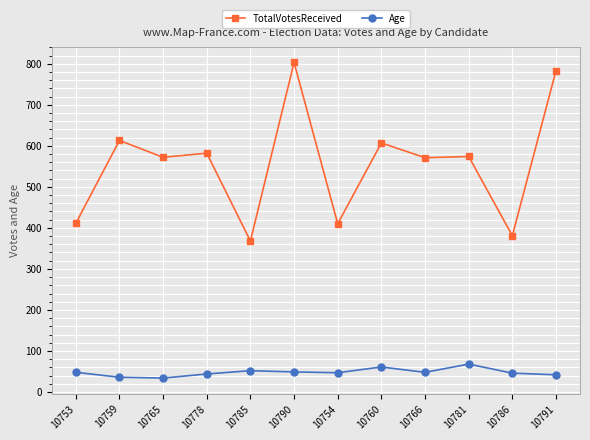

How many categories are shown in the chart?

12